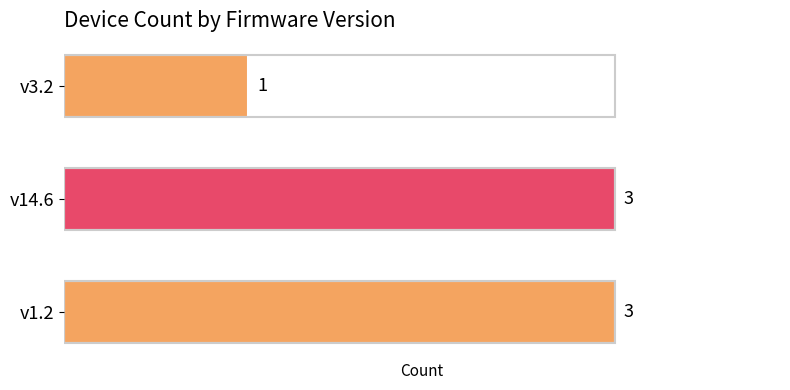

List the labels in order of value, largest first.

v1.2, v14.6, v3.2